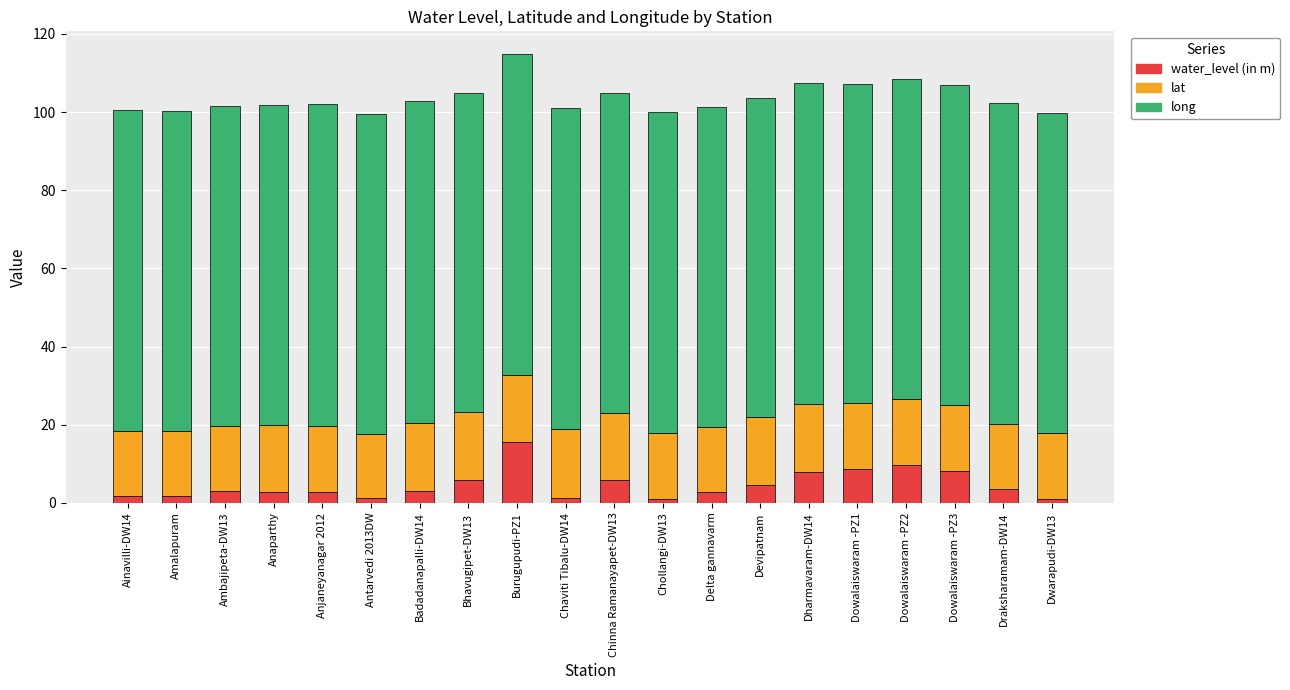

Count the number of categories in the chart.

20